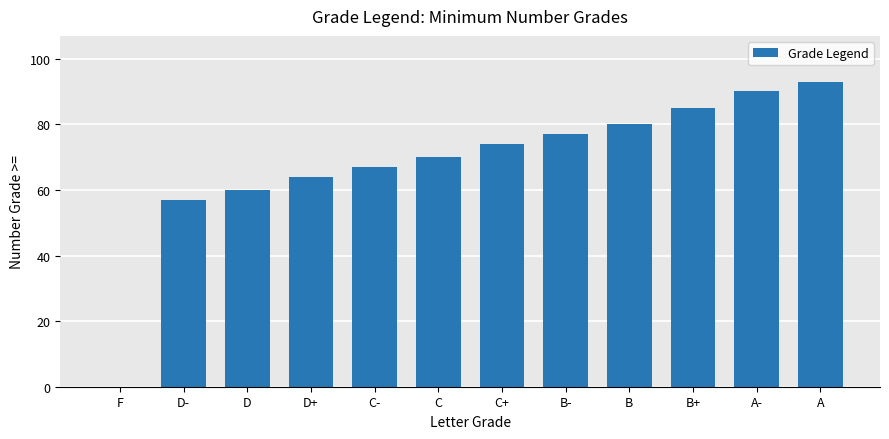

What value does the data have at D?

60